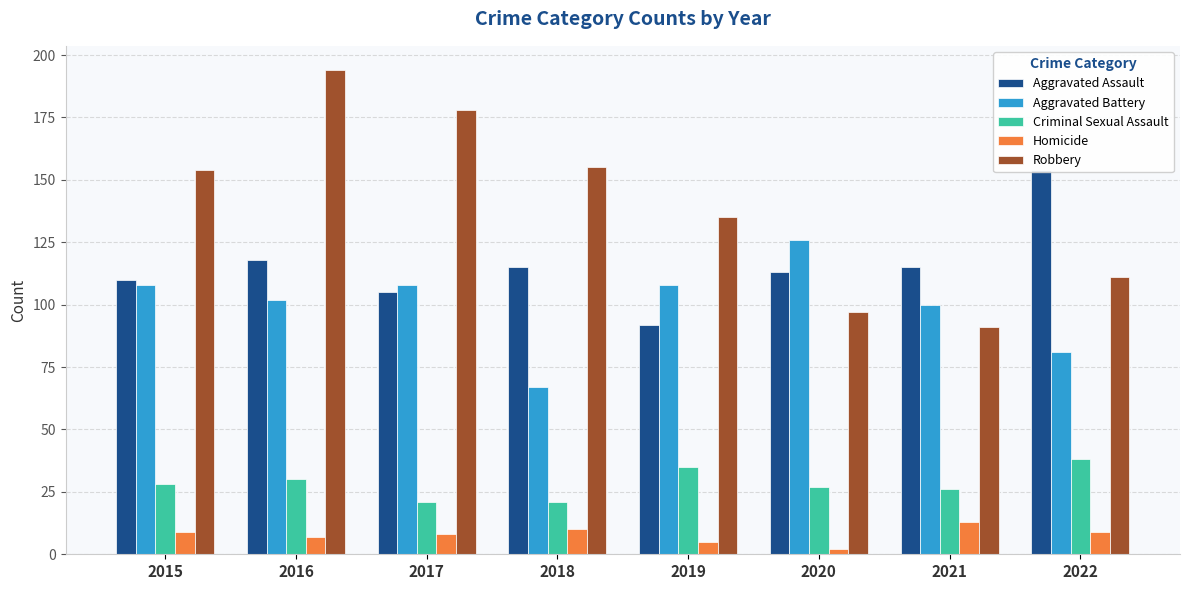

What is the sum of all Criminal Sexual Assault values?

226